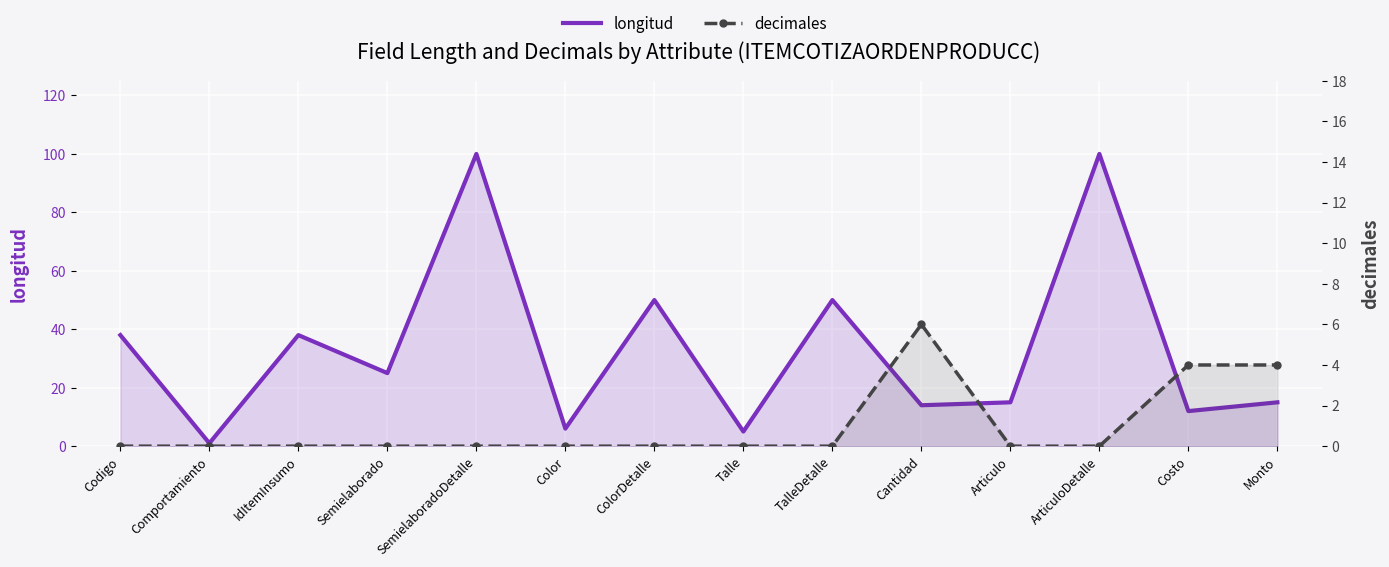

At which category is the sum across all series the highest?

SemielaboradoDetalle